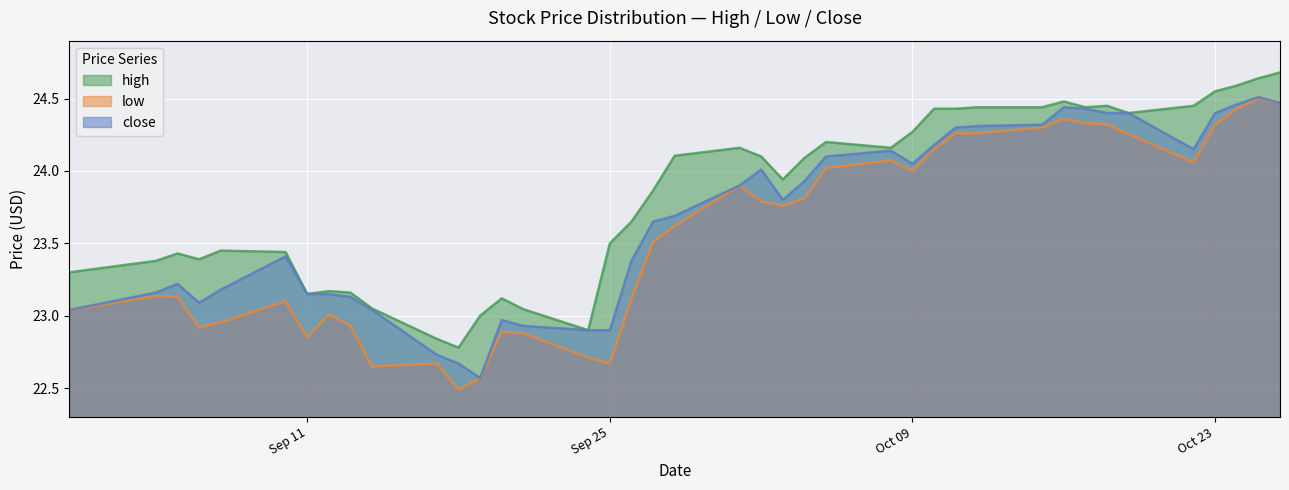

True or false: close and low cross at least once.

False